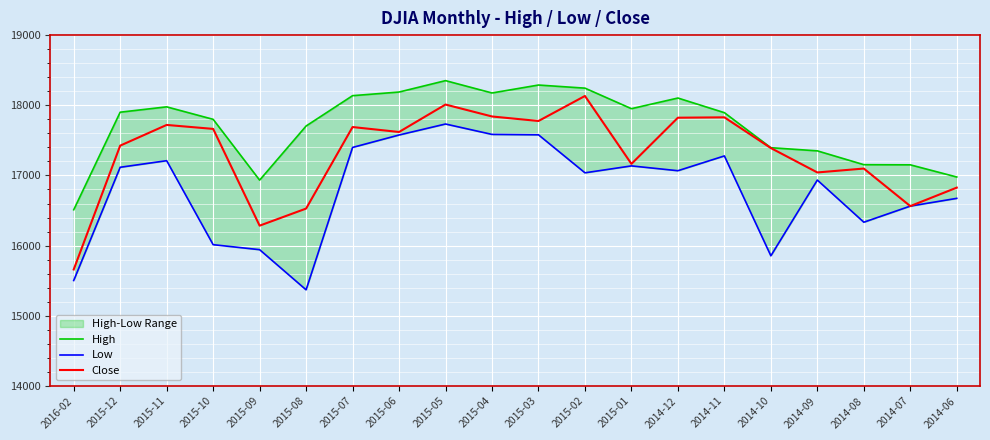

What is the sum of the Low values at 2014-06 and 2014-12?

33741.2